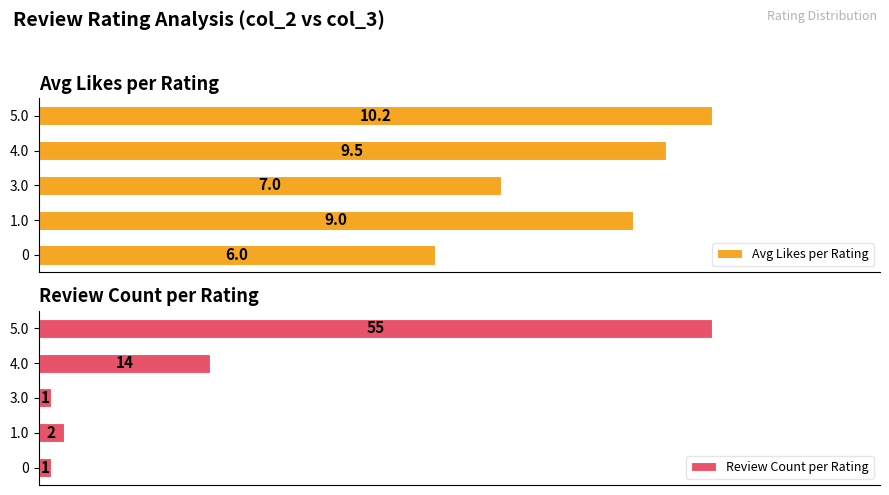

Rank the categories by Avg Likes per Rating value from lowest to highest.

0, 3.0, 1.0, 4.0, 5.0